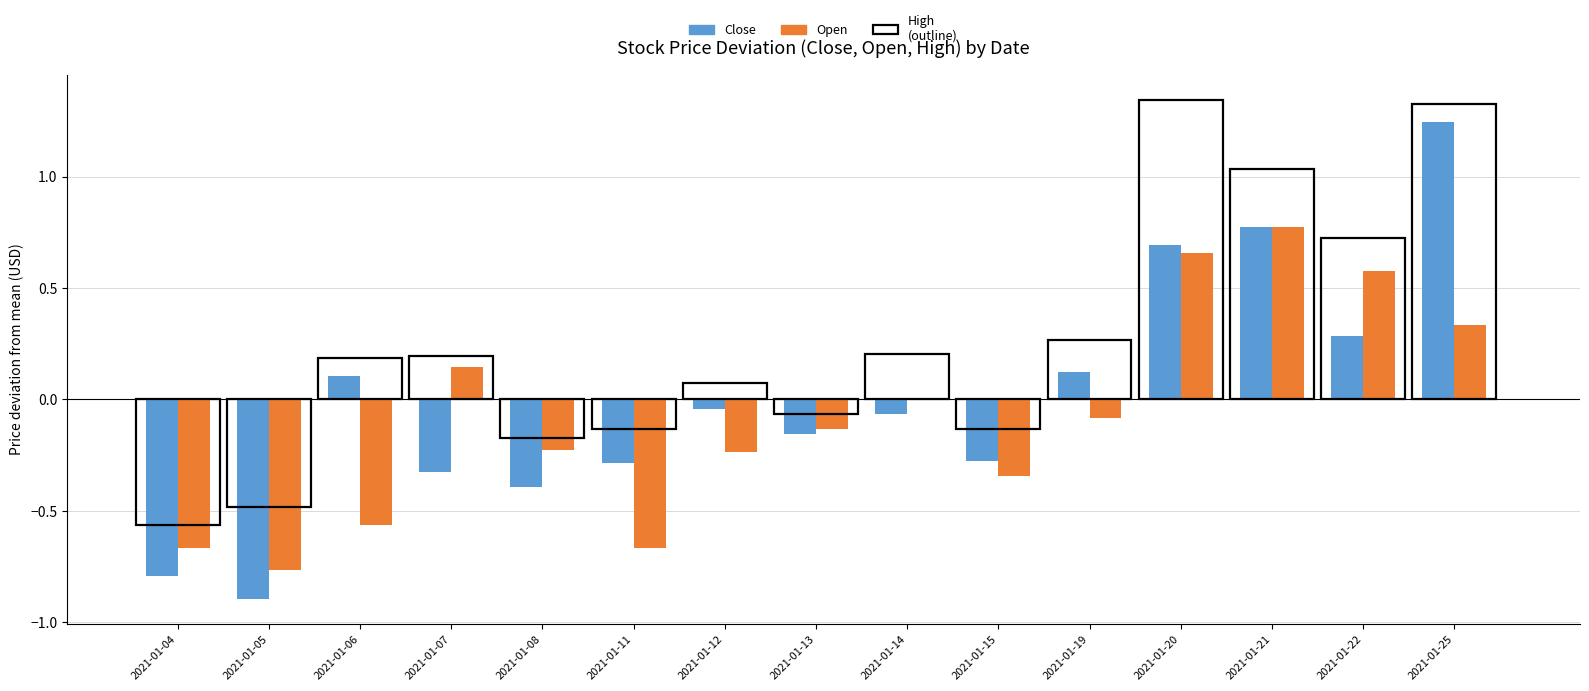

How many values in Open are below zero?

9